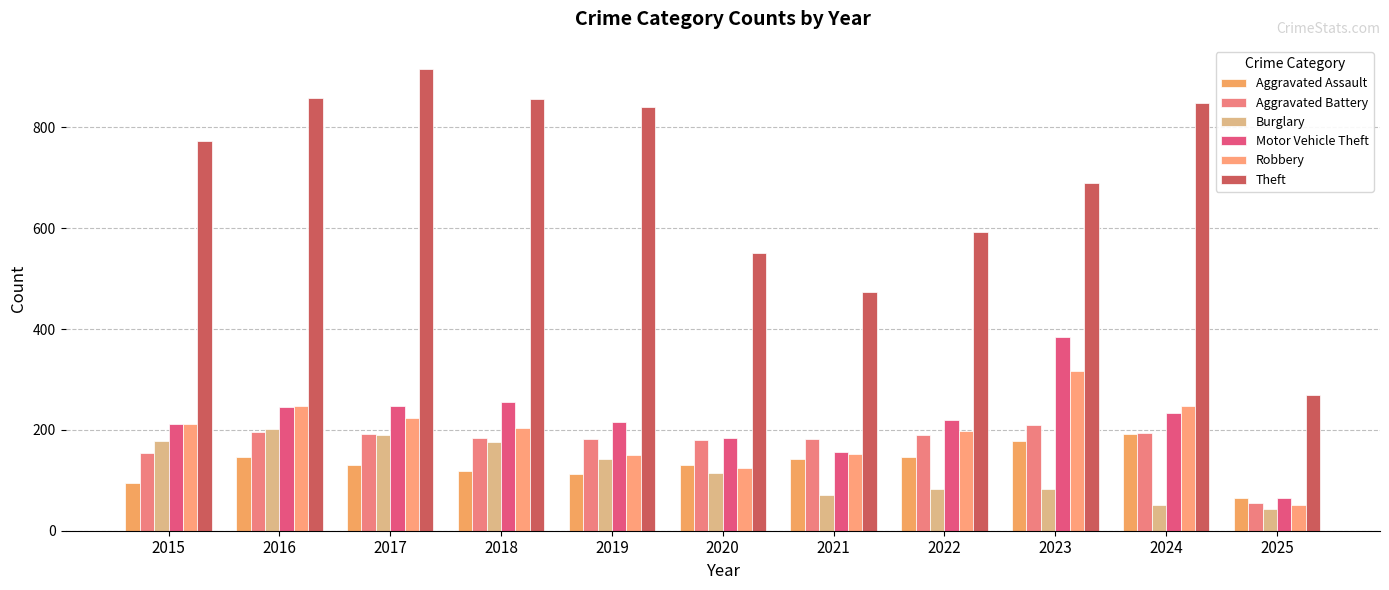

True or false: Motor Vehicle Theft has a value of 317 at 2020.

False